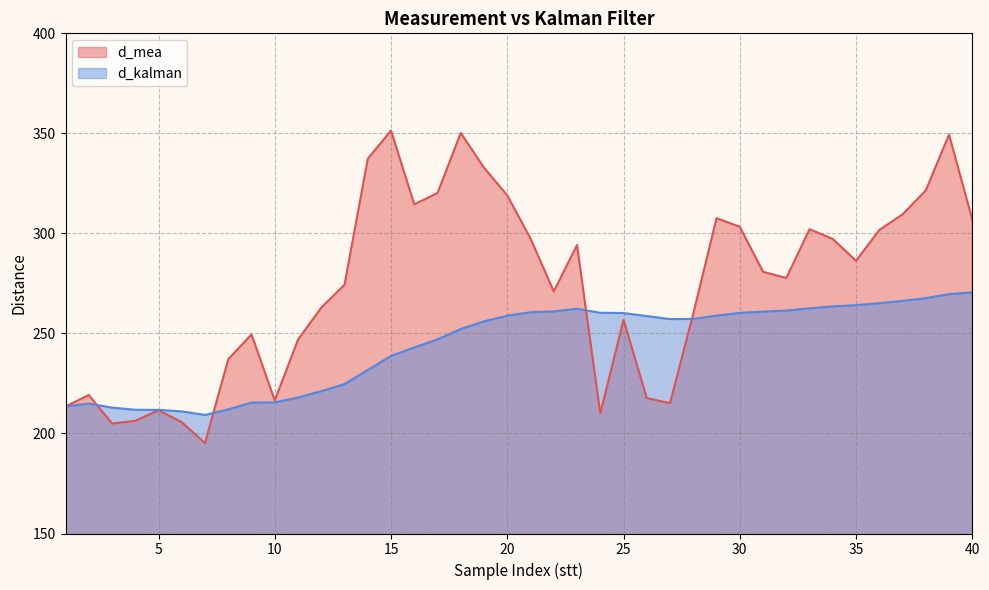

Reading left to right, list all the values displayed in this chart.

d_mea: 213.5	219.2	205.0	206.3	211.6	205.6	195.2	237.1	249.5	216.5	246.9	262.9	274.3	337.3	351.4	314.5	320.2	350.2	332.8	319.0	297.4	271.0	294.2	210.0	256.8	217.7	215.1	259.9	307.6	303.3	280.8	277.7	302.1	297.2	286.3	301.7	309.5	321.5	349.4	306.9
d_kalman: 213.5	214.9	212.9	211.8	211.8	211.0	209.3	212.1	215.4	215.5	217.9	221.2	224.7	231.7	238.8	243.0	247.1	252.2	256.1	258.9	260.6	261.0	262.3	260.3	260.2	258.7	257.2	257.3	258.9	260.3	260.9	261.4	262.6	263.5	264.1	265.1	266.3	267.6	269.6	270.5